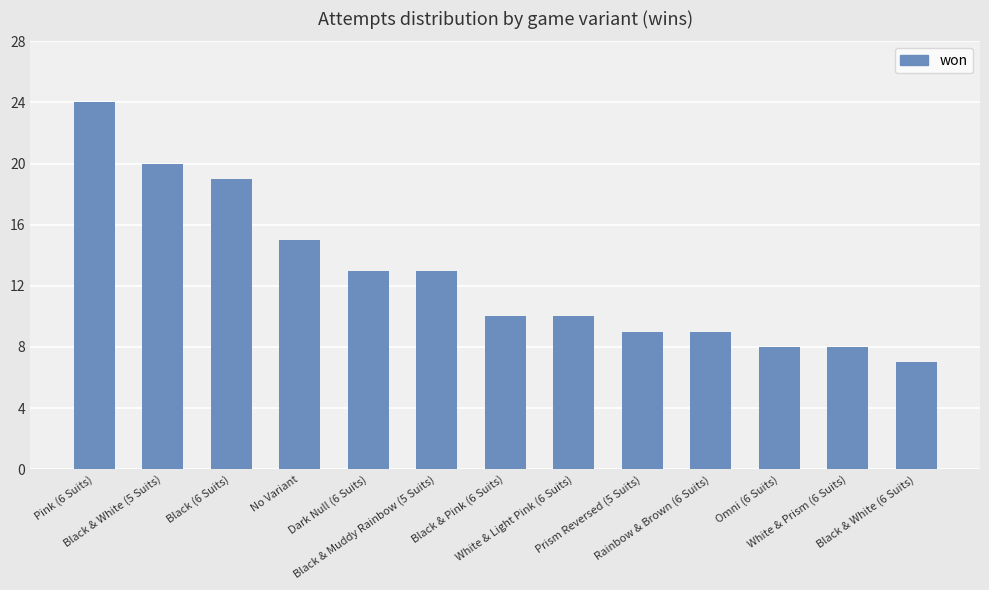

What is the smallest value displayed?

7